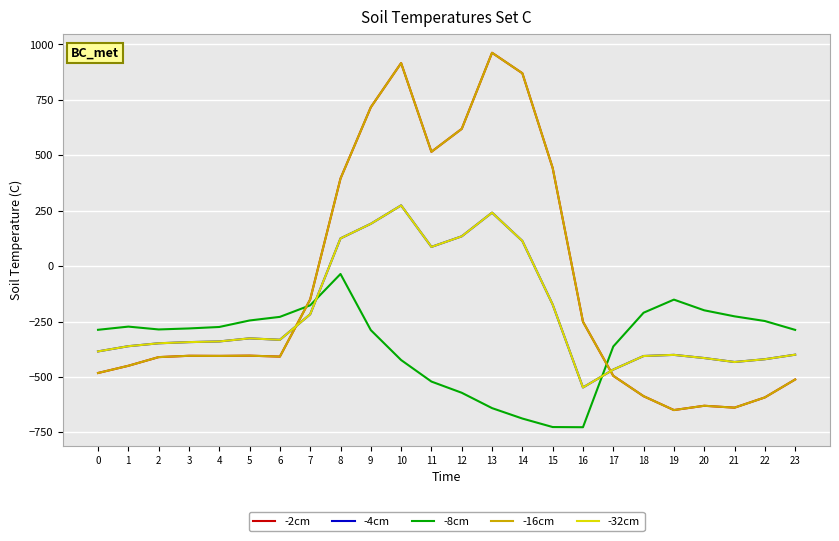

What value does the -2cm series have at 7?

-150.1